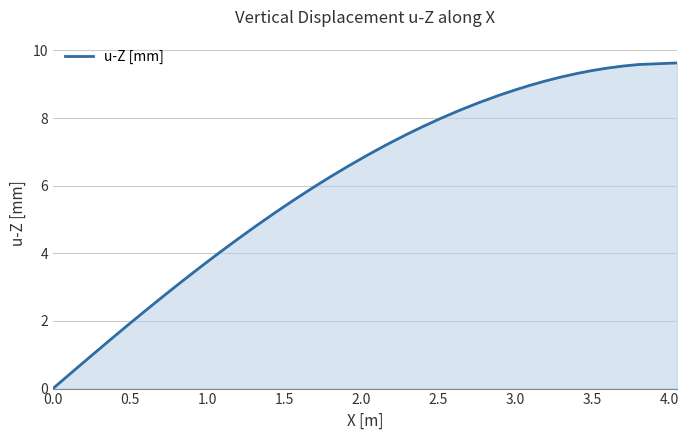

What is the difference between the maximum and minimum values?

9.6